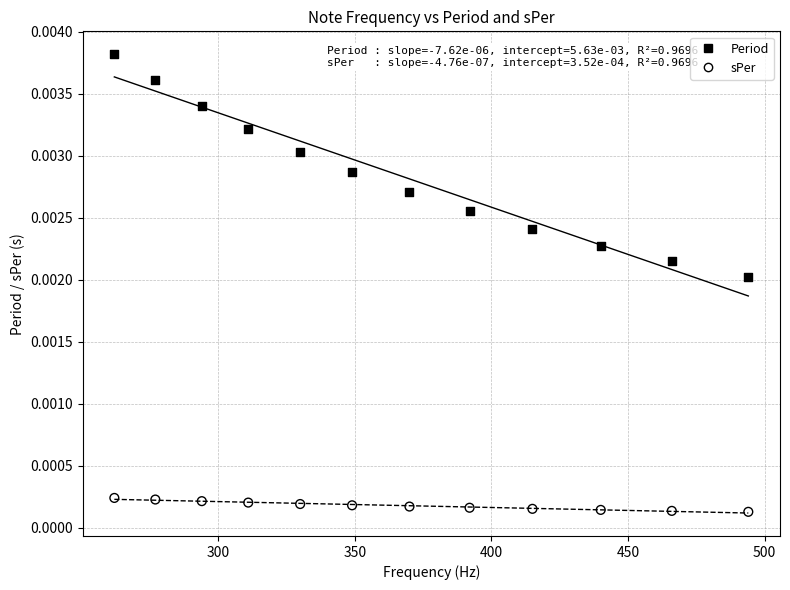

Which series contains the highest Y value?

Period